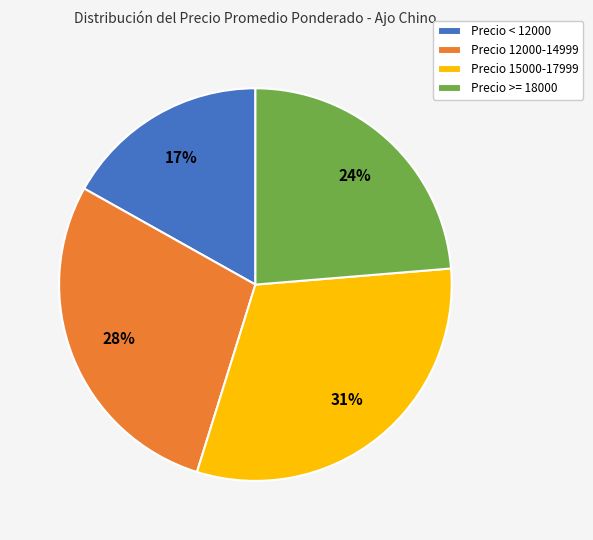

How many slices are in this pie chart?

4